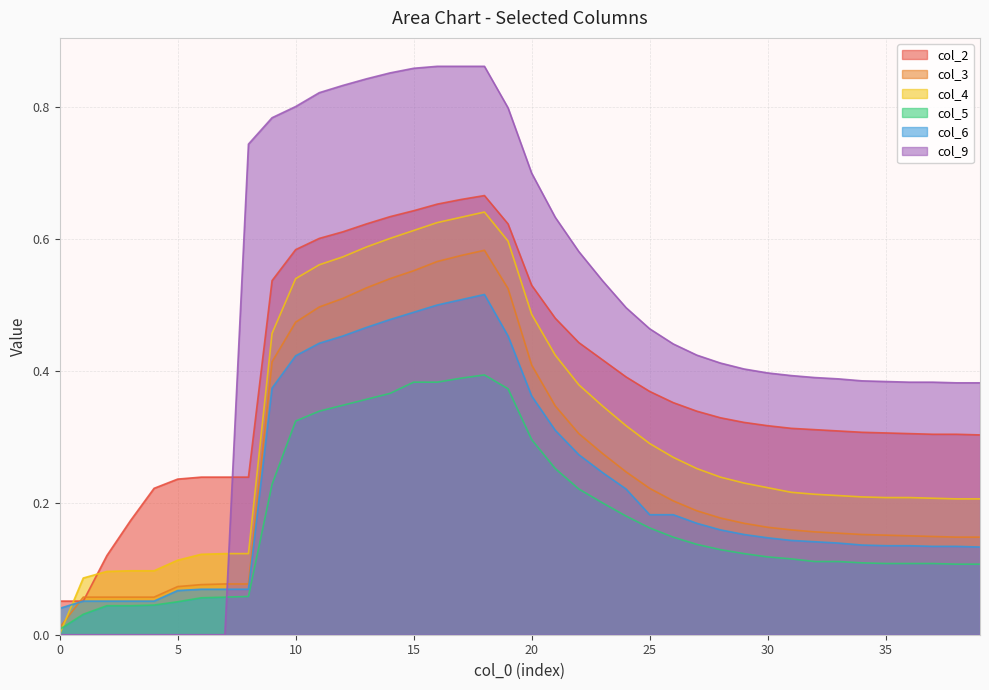

Read the col_4 value at 30.

0.2